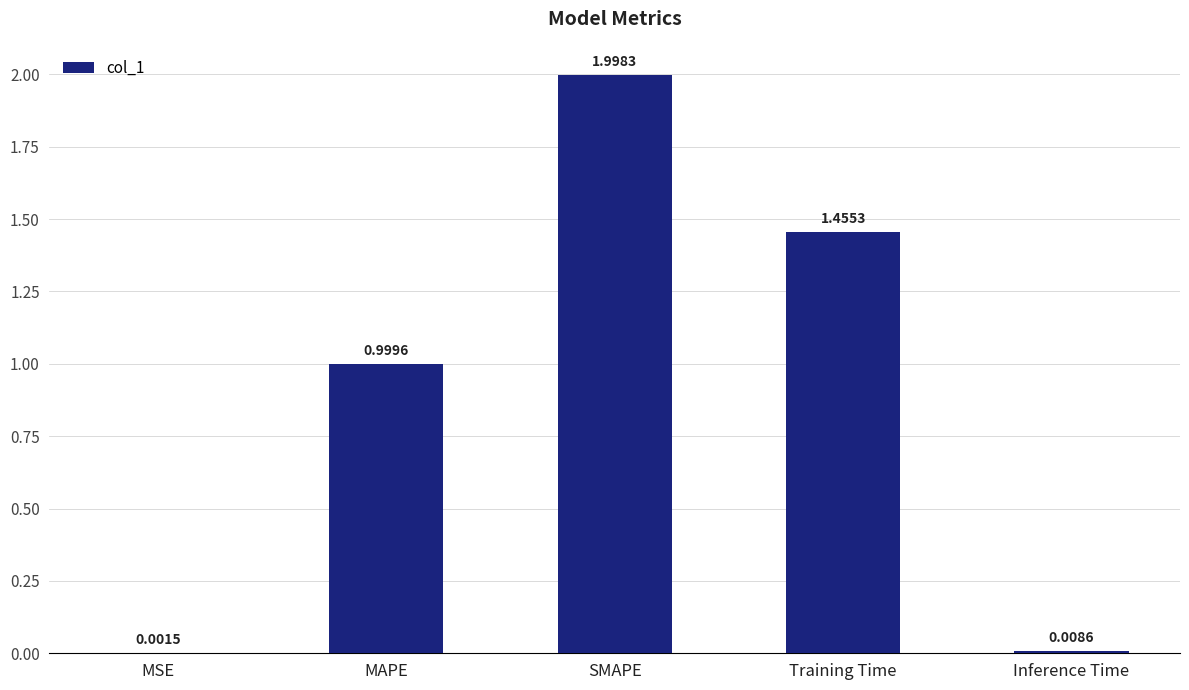

At which category does the chart reach its peak across all series?

SMAPE